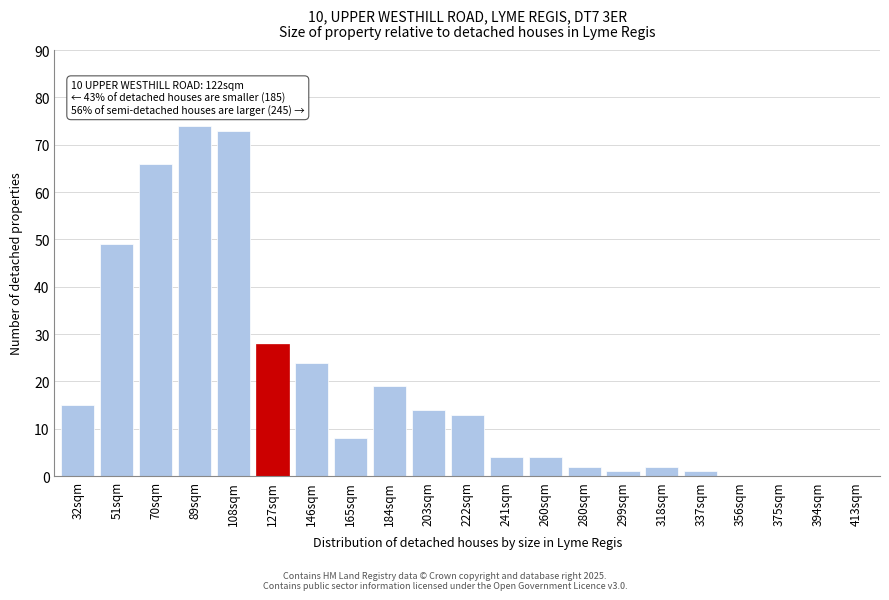

Reading right to left, list all the values displayed in this chart.

413sqm=0	394sqm=0	375sqm=0	356sqm=0	337sqm=1	318sqm=2	299sqm=1	280sqm=2	260sqm=4	241sqm=4	222sqm=13	203sqm=14	184sqm=19	165sqm=8	146sqm=24	127sqm=28	108sqm=73	89sqm=74	70sqm=66	51sqm=49	32sqm=15